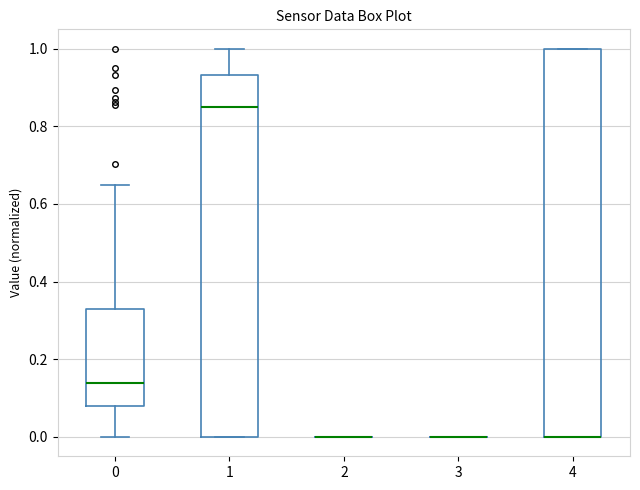

Reading left to right, read every box against the y-axis: the position of its median line, the range the box covers, and the ends of its whiskers. The values are not printed on the chart, so give them approximately, as read against the axis.

0: median 0.14, box 0.08 to 0.32, whiskers 0.00 to 0.64
1: median 0.86, box 0.00 to 0.94, whiskers 0.00 to 1.00
2: box collapsed to a line at 0.00, whiskers 0.00 to 0.00
3: box collapsed to a line at 0.00, whiskers 0.00 to 0.00
4: median 0.00 (drawn on the box's lower edge), box 0.00 to 1.00, whiskers 0.00 to 1.00